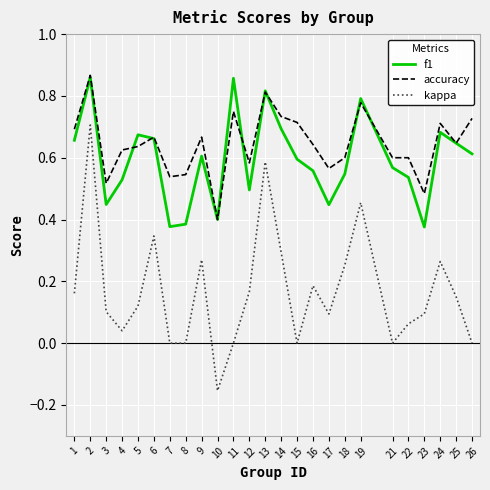

Which series has the largest total across all categories?

accuracy